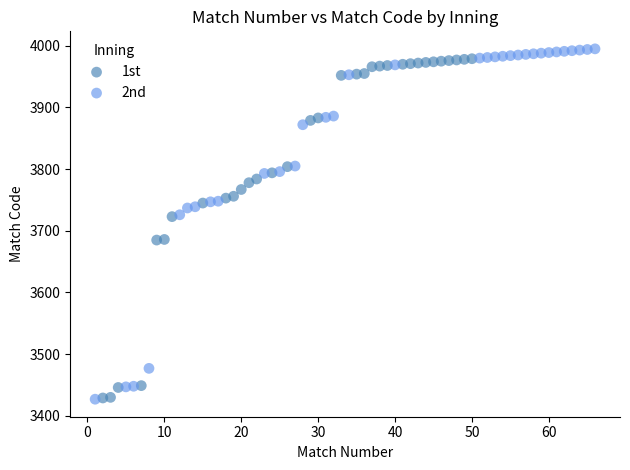

What are all the series names shown in the legend?

1st, 2nd